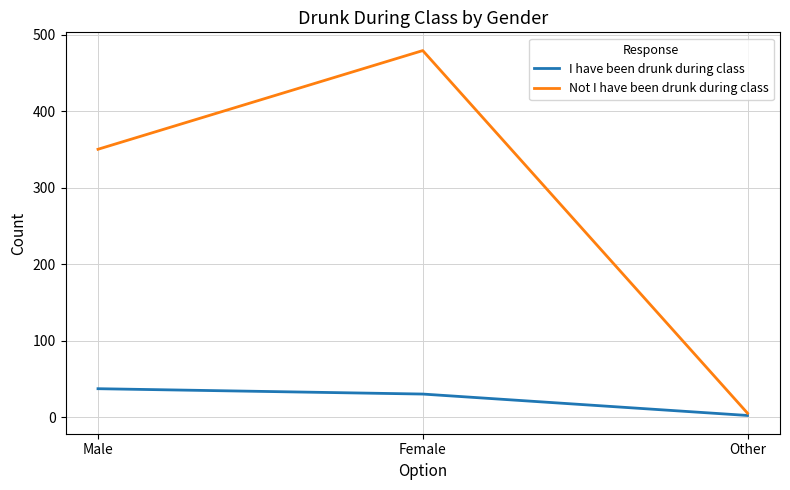

What position from the right is Other?

1